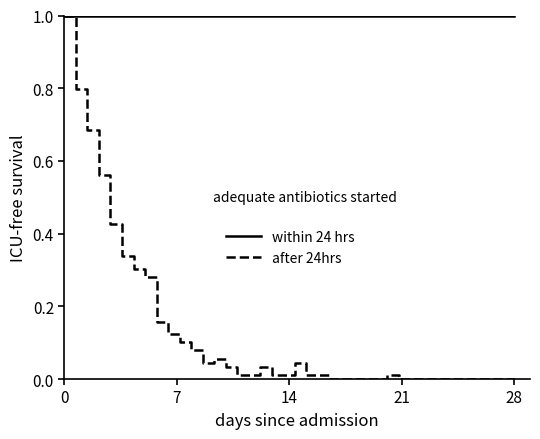

What is the lowest value of the within 24 hrs series?

1.0